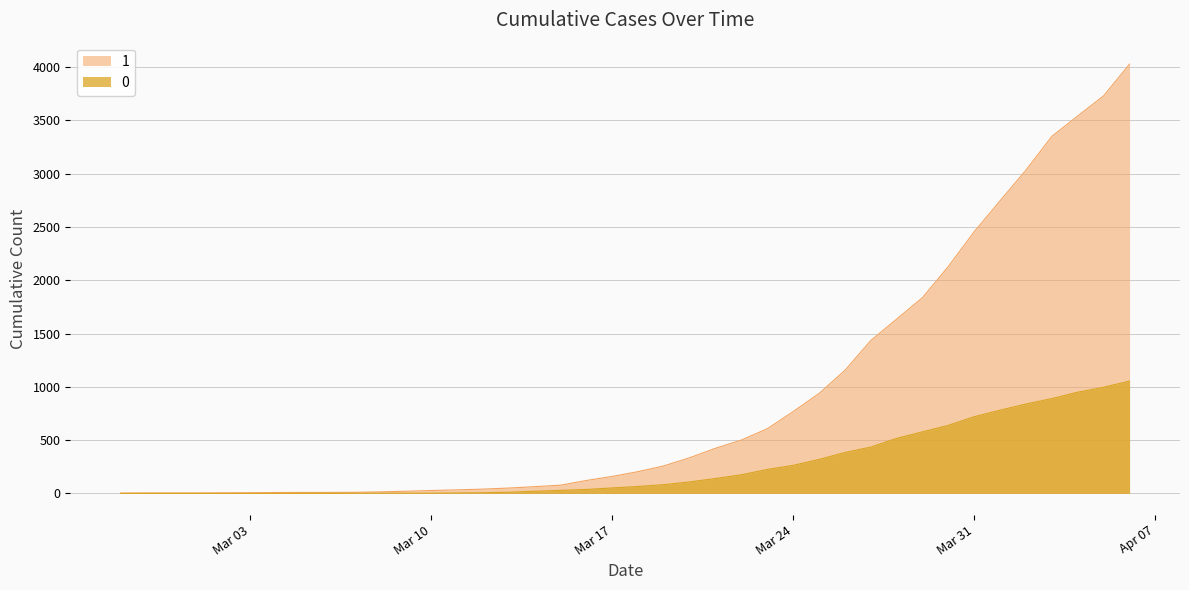

At 2020-02-29, list the series in order from largest to smallest.

1, 0